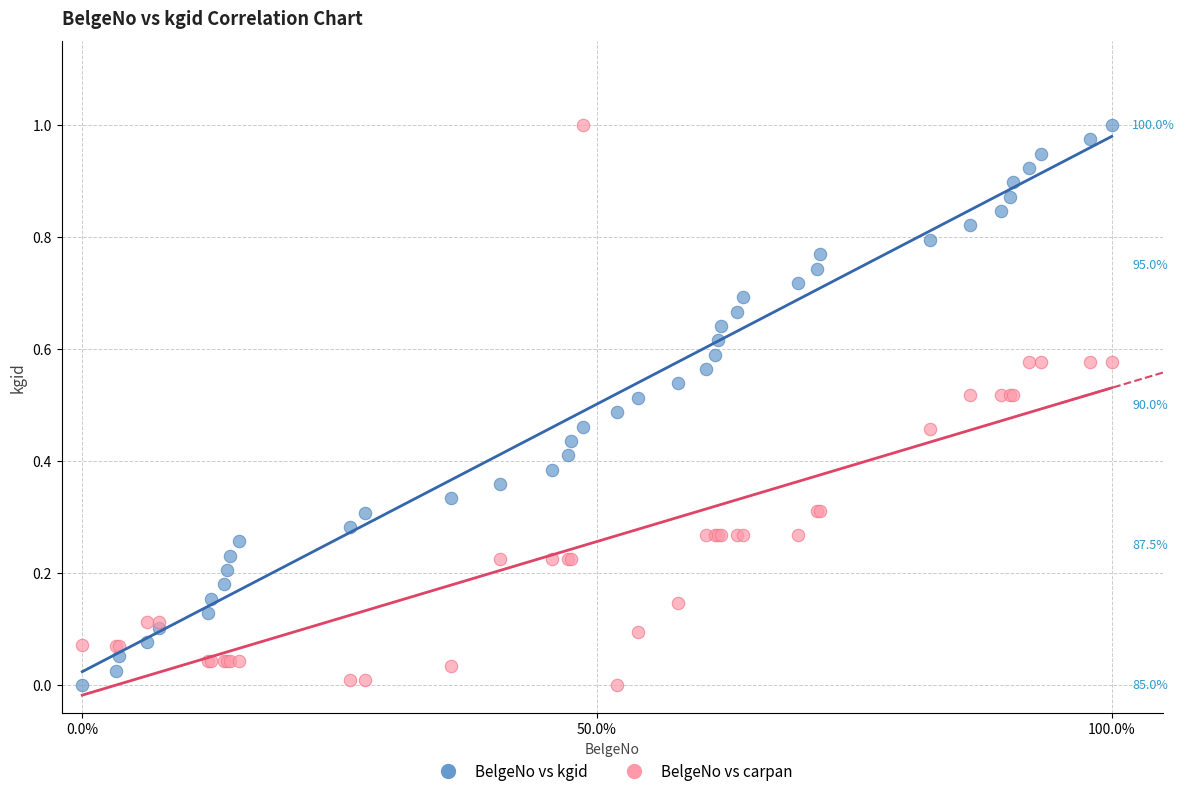

What are all the series names shown in the legend?

BelgeNo vs kgid, BelgeNo vs carpan